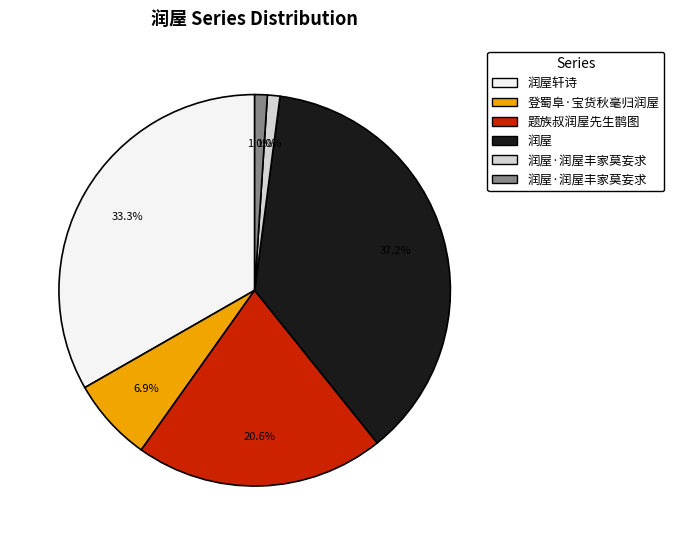

Is there a majority slice in this chart?

No